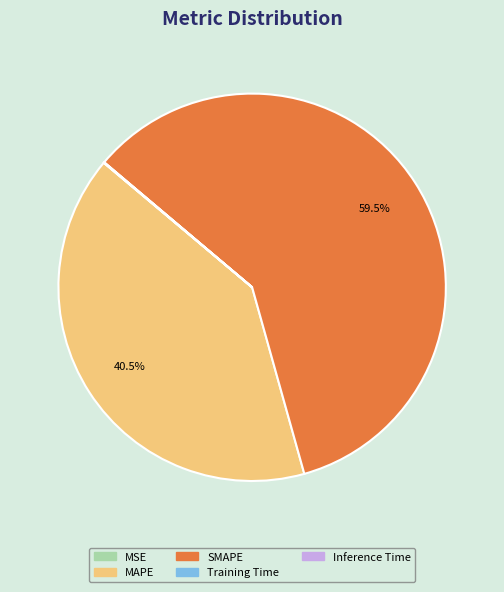

Which slice represents more than half of the pie?

SMAPE